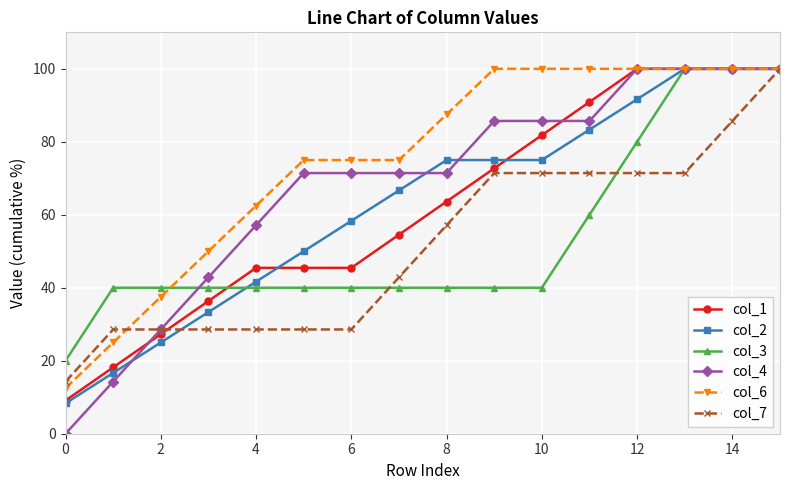

What is the value of the col_6 point at the 10th from the left?

100.0